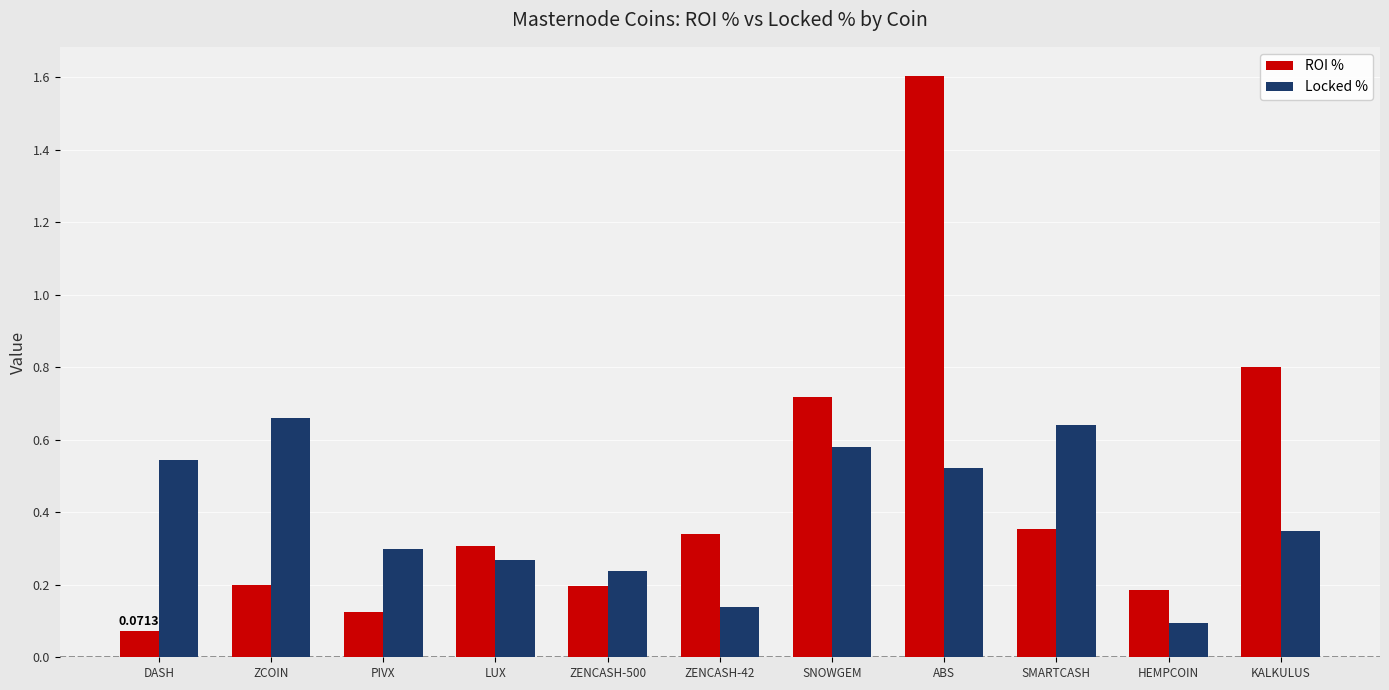

What is the label of the 8th bar from the left?

ABS